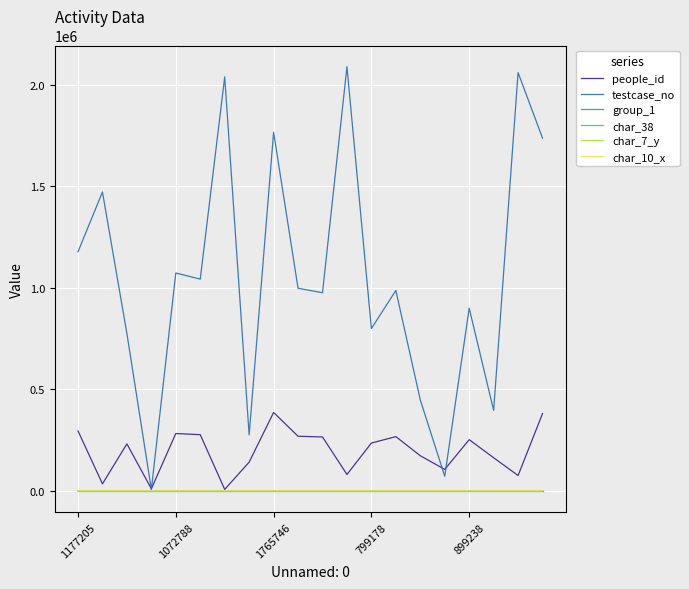

Which series has the largest total across all categories?

testcase_no